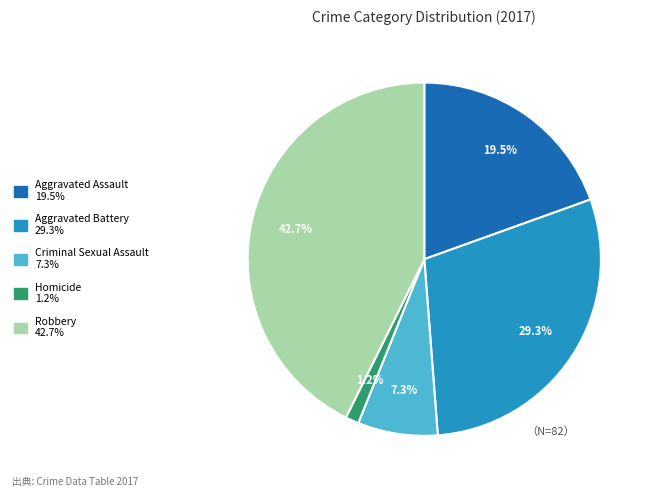

Between Aggravated Battery and Homicide, which is larger?

Aggravated Battery